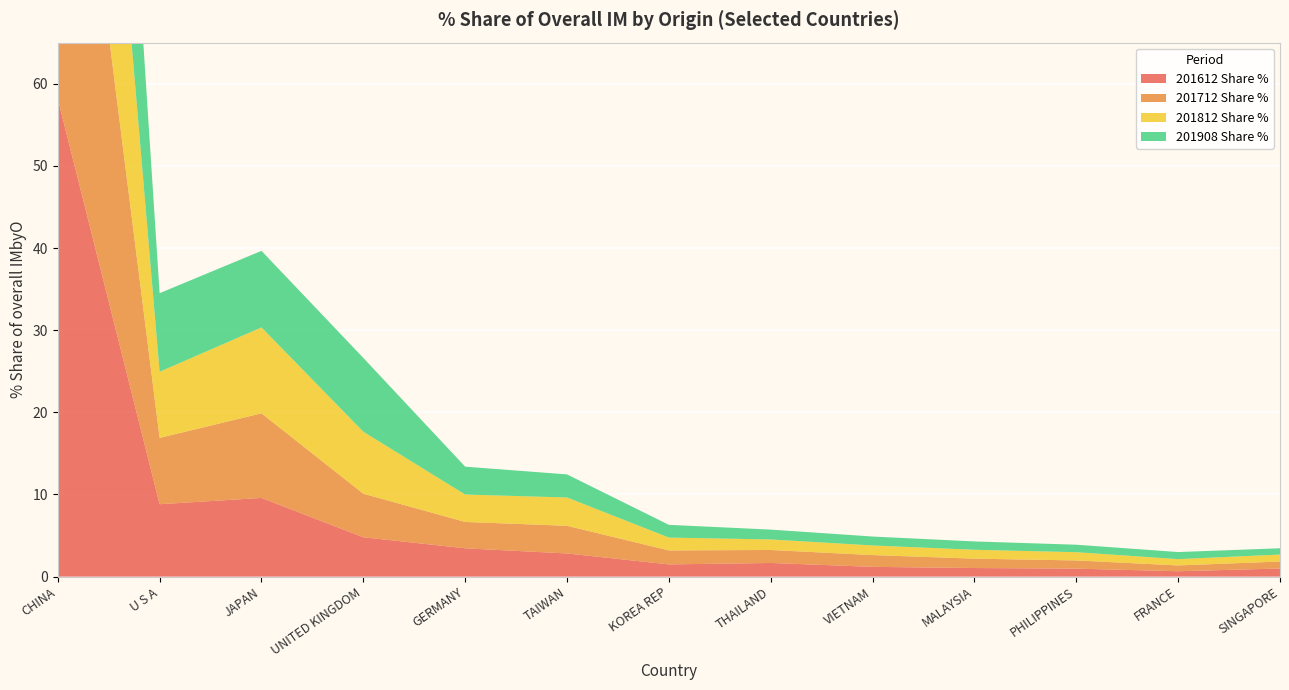

Reading right to left, transcribe all the data shown in this chart.

201612 Share %: 1.0	0.7	1.0	1.0	1.2	1.7	1.5	2.8	3.4	4.8	9.6	8.8	58.2
201712 Share %: 0.8	0.7	1.0	1.1	1.4	1.6	1.7	3.4	3.2	5.3	10.3	8.1	56.9
201812 Share %: 0.8	0.8	1.0	1.1	1.2	1.3	1.6	3.4	3.3	7.5	10.5	8.0	55.2
201908 Share %: 0.8	0.9	0.9	1.0	1.1	1.2	1.6	2.8	3.4	9.0	9.3	9.6	54.3